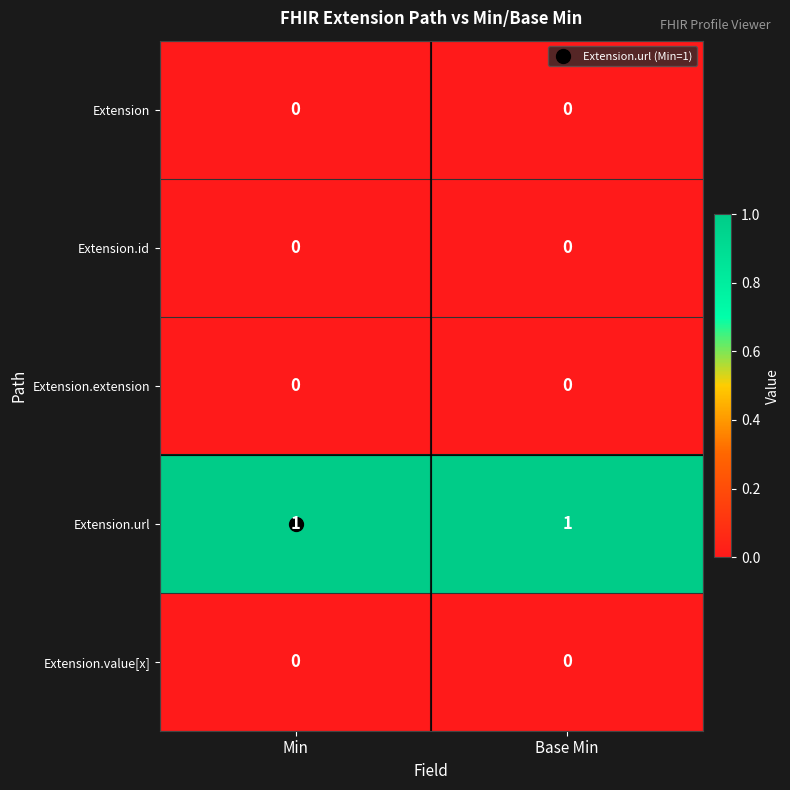

Which series has the largest total across all categories?

Extension.url